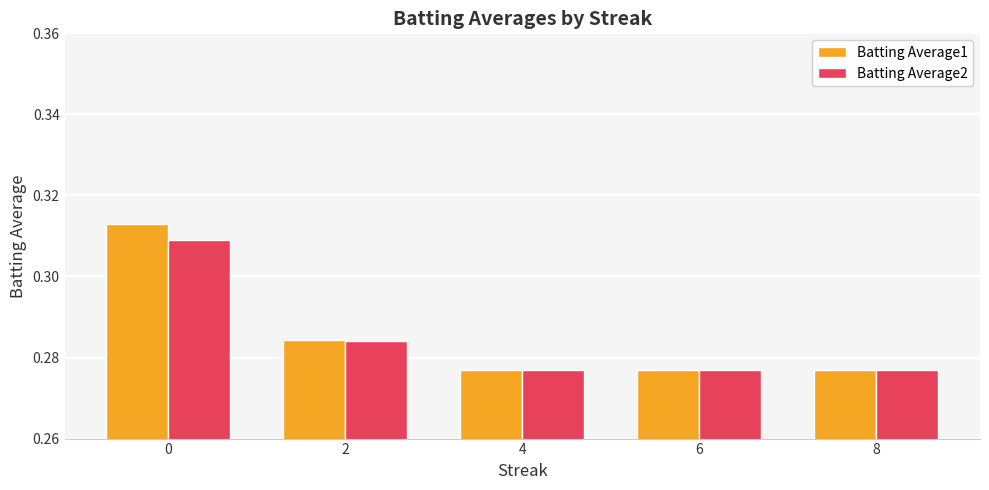

How many bars are there in total?

10